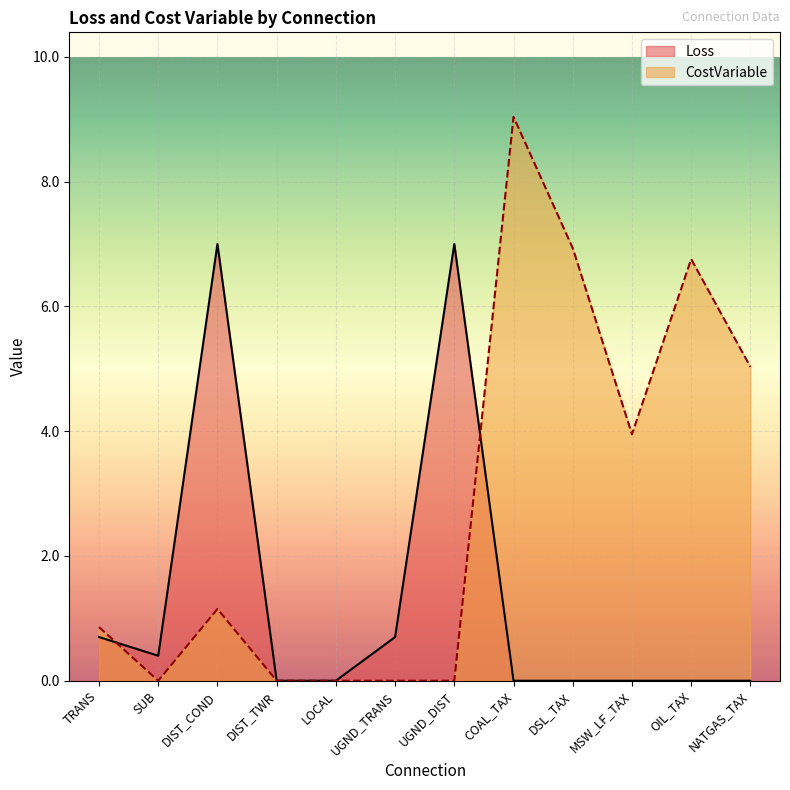

What is the greatest value displayed?

9.0